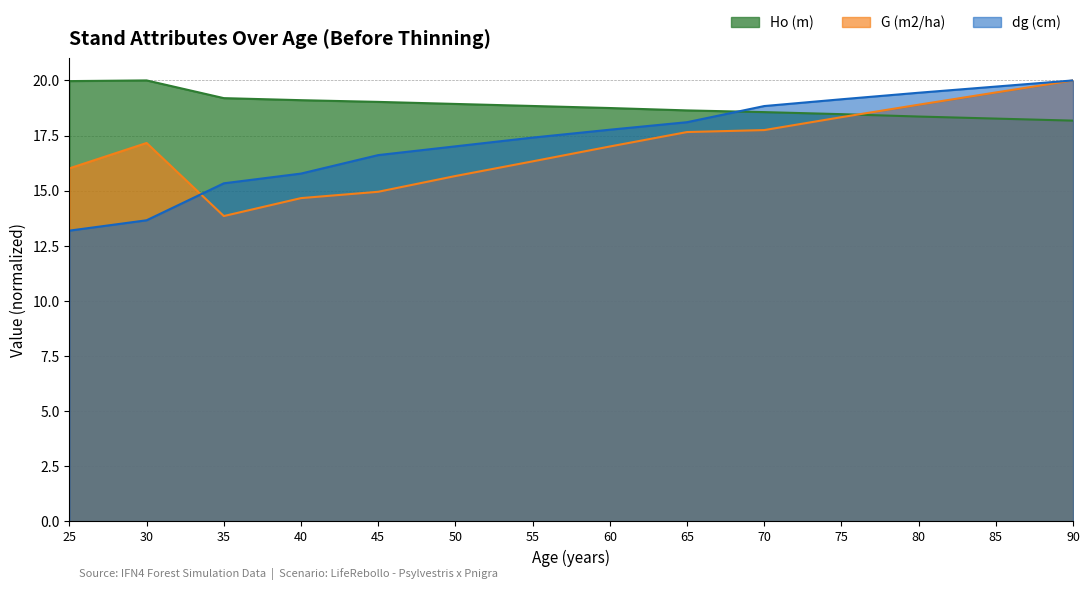

What is the average value of the G (m2/ha) series?

17.0